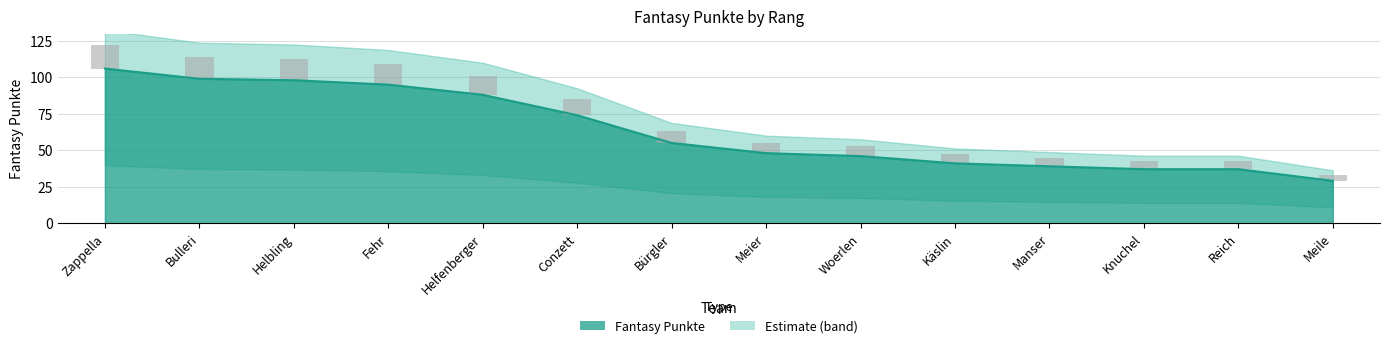

What is the label of the 7th bar from the right?

Meier